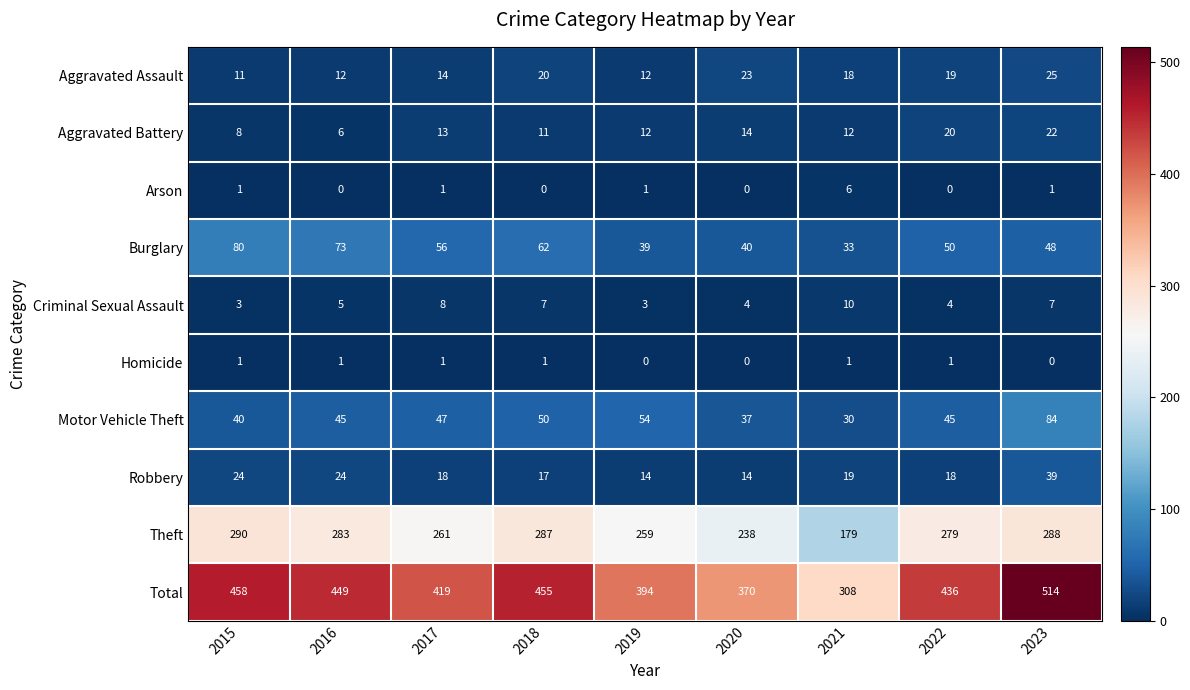

Rank the series by their maximum value, from highest to lowest.

Total, Theft, Motor Vehicle Theft, Burglary, Robbery, Aggravated Assault, Aggravated Battery, Criminal Sexual Assault, Arson, Homicide